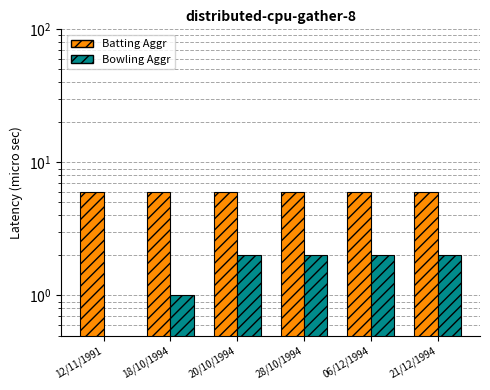

At how many categories does at least one series exceed 3?

6